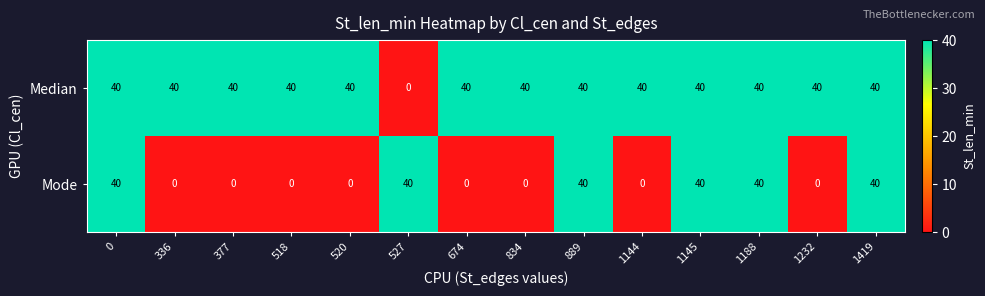

What is the approximate value of Mode at 1419, to the nearest 10?

40